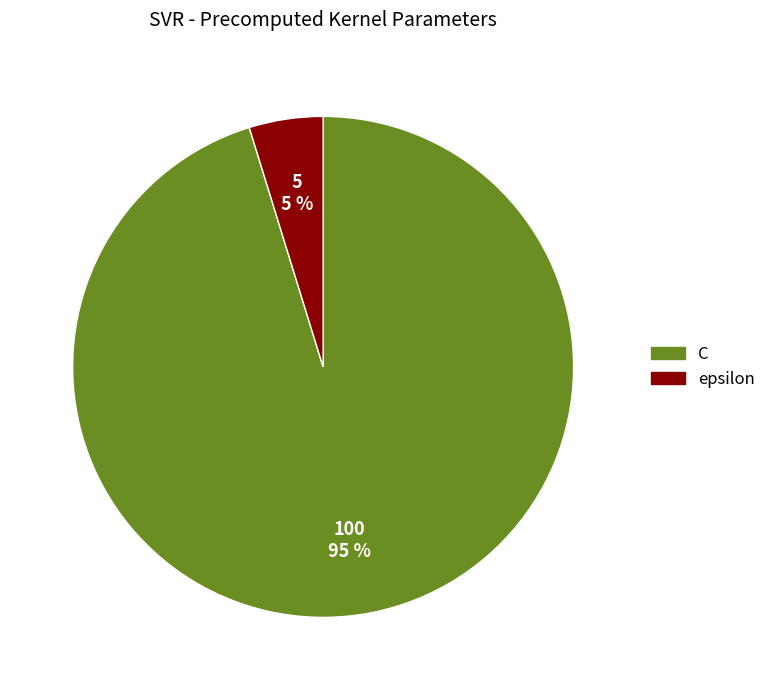

Is epsilon the majority of the pie?

No